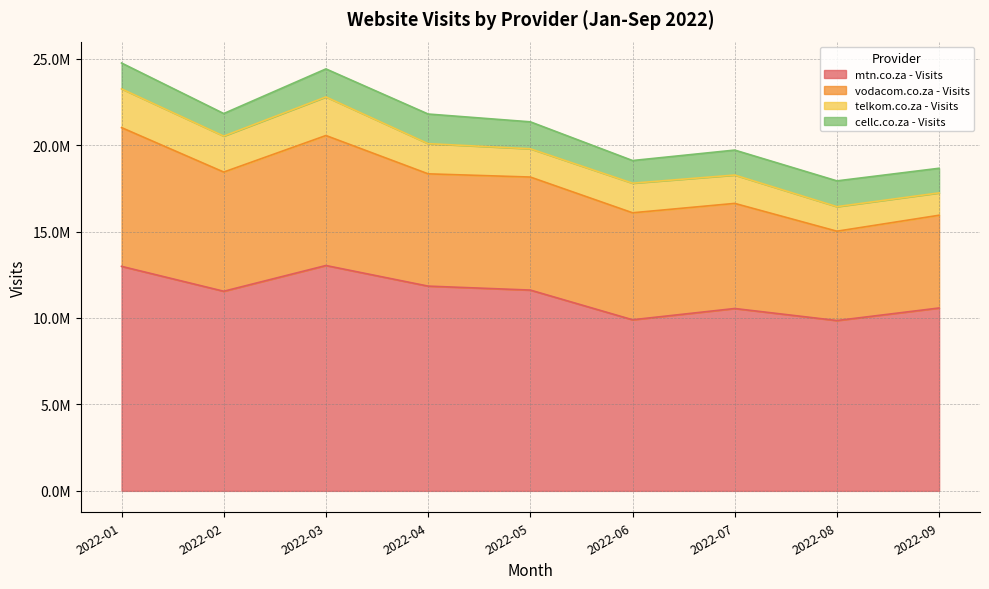

What is the minimum value shown in the chart?

1293302.4